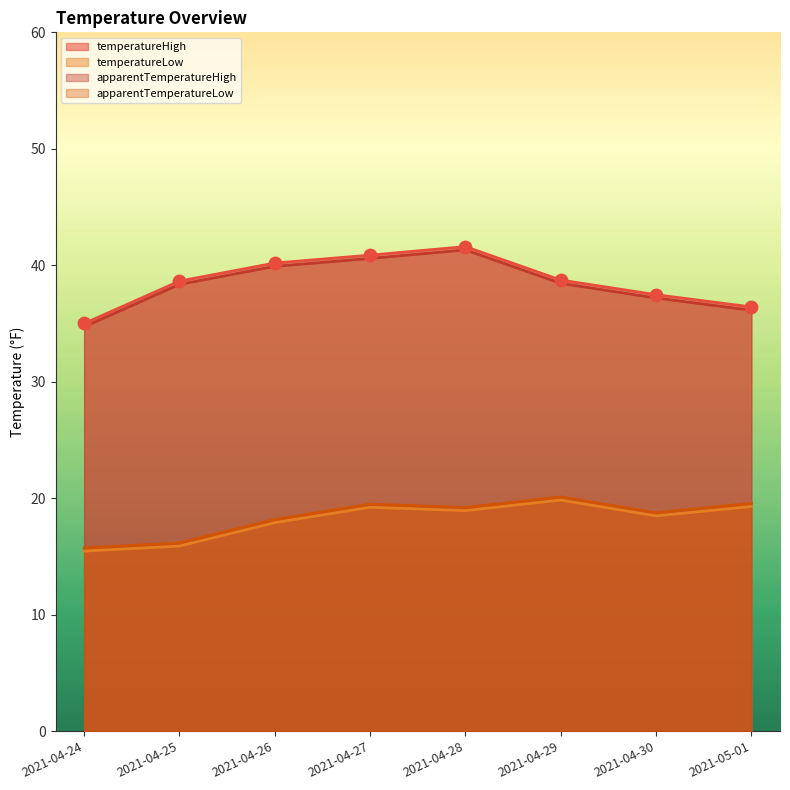

Which series contains the lowest Y value?

temperatureLow